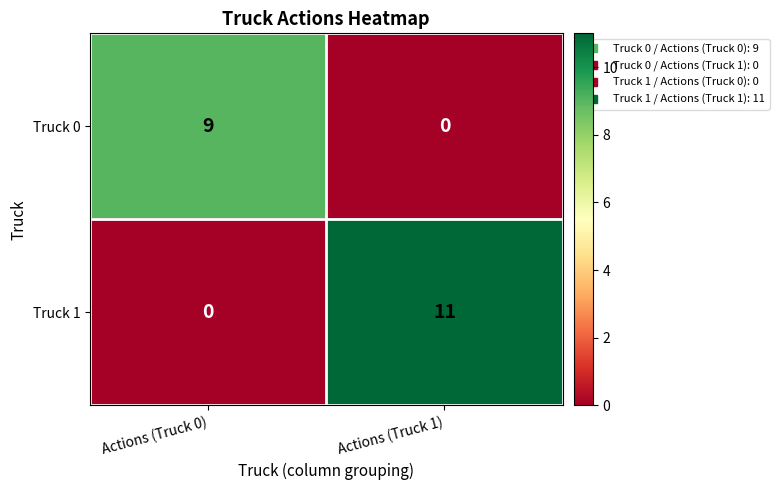

Reading left to right, extract all data points from this chart.

Truck 0: 9	0
Truck 1: 0	11